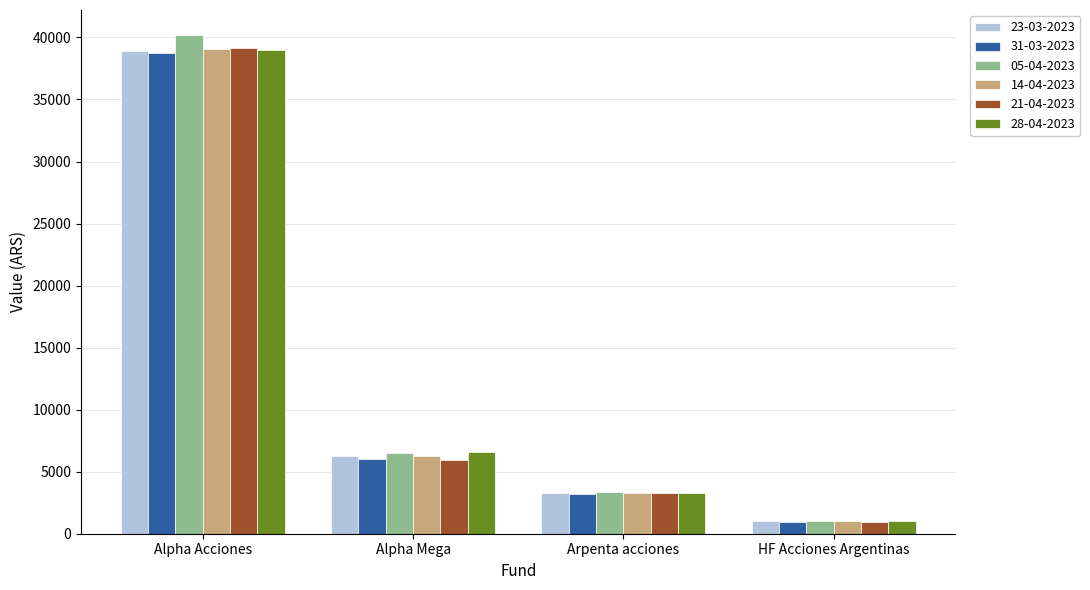

Does the chart contain stacked bars?

No